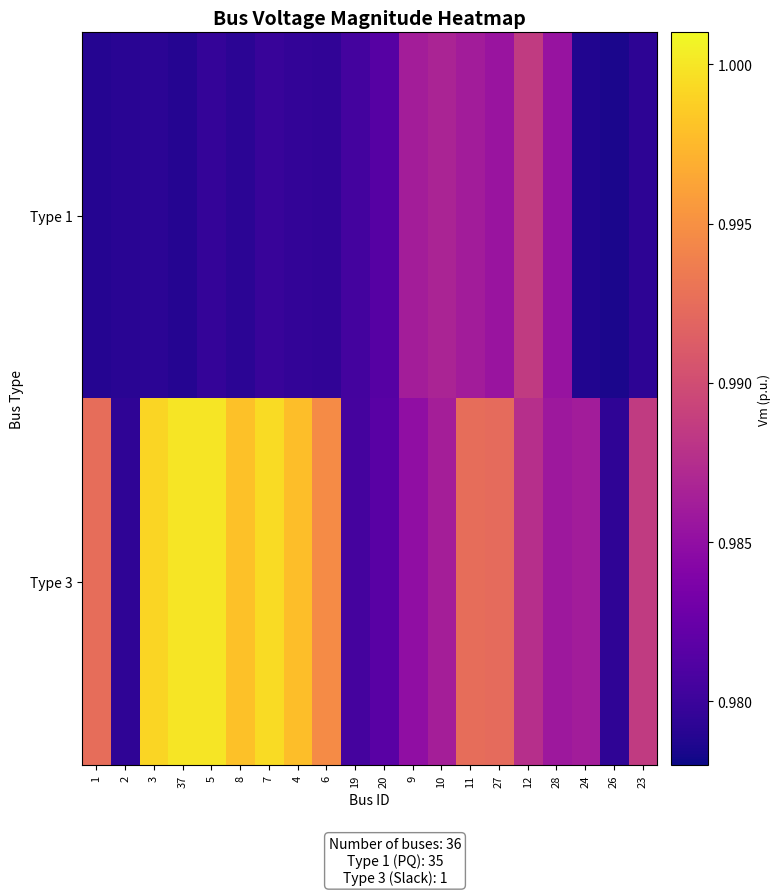

How many data points does each series have?

20